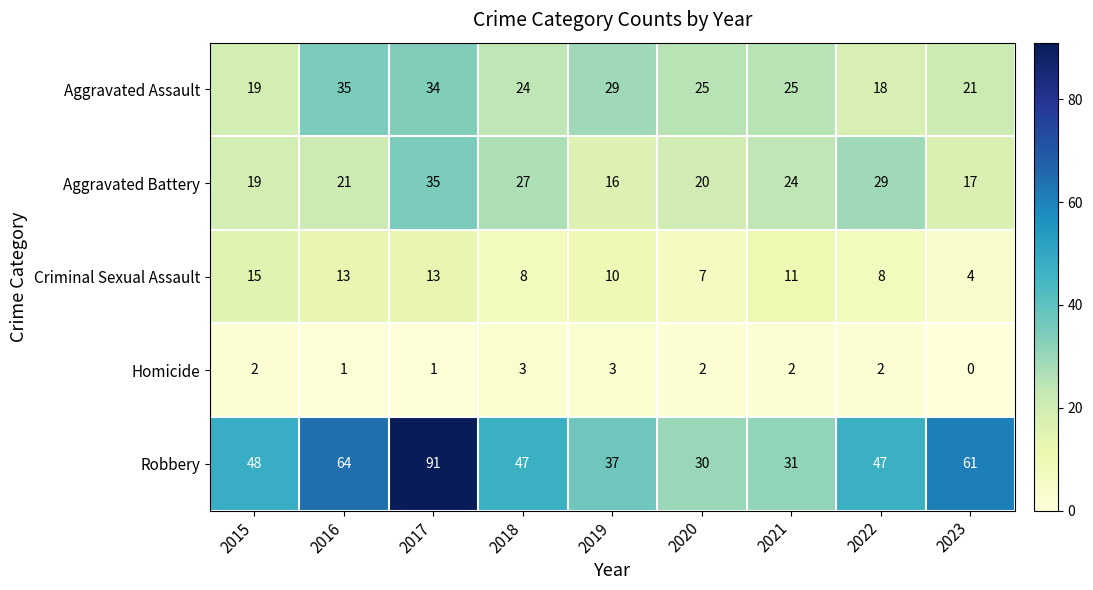

The value of Criminal Sexual Assault at 2018 is 8. True or false?

True